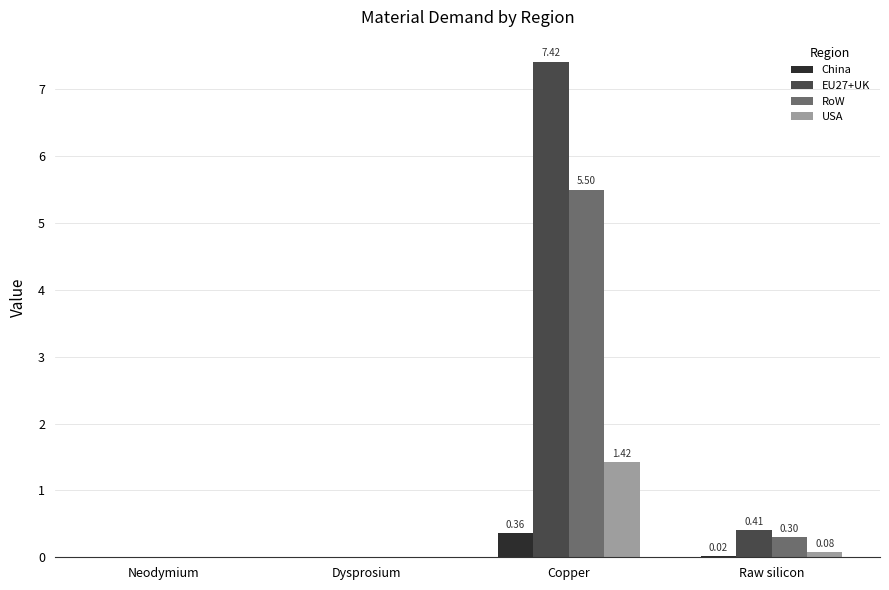

Which category has the highest value across all series?

Copper